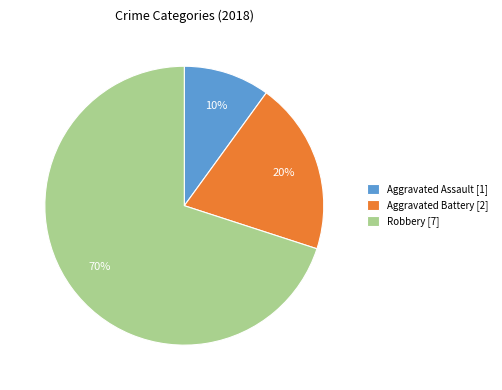

To the nearest percent, what is the difference between the Robbery and Aggravated Assault slice percentages?

60%